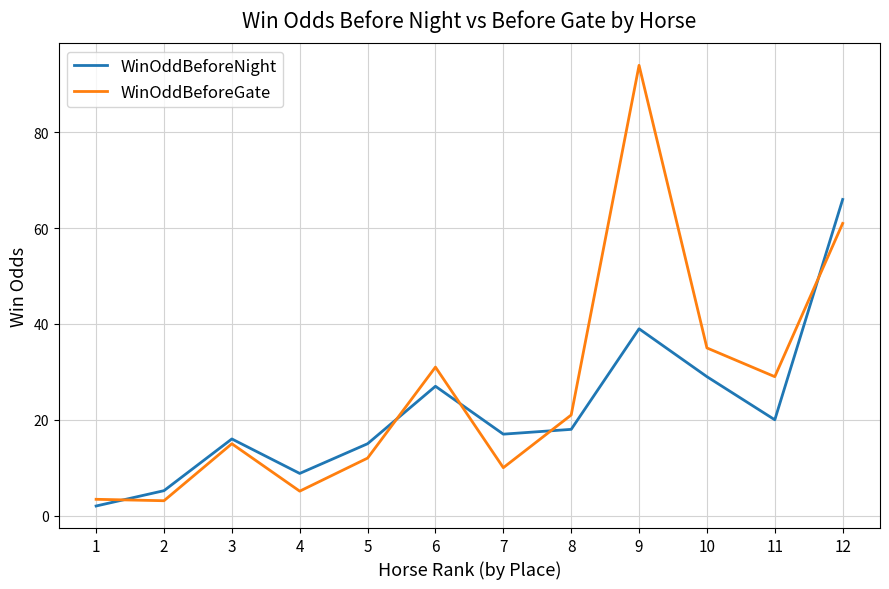

Rank the series by their maximum value, from highest to lowest.

WinOddBeforeGate, WinOddBeforeNight